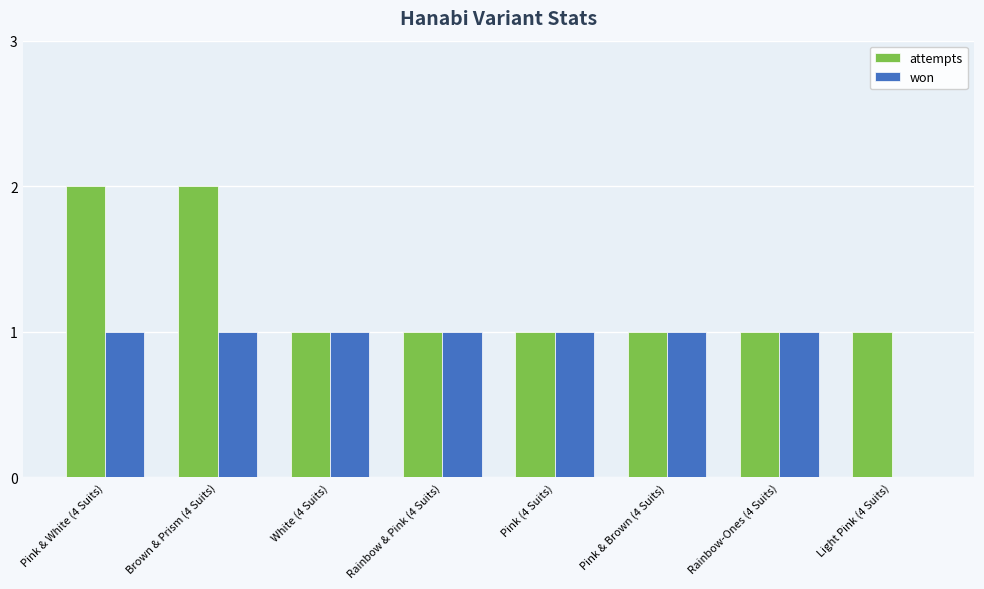

What is the sum of the won values at Pink & White (4 Suits) and White (4 Suits)?

2